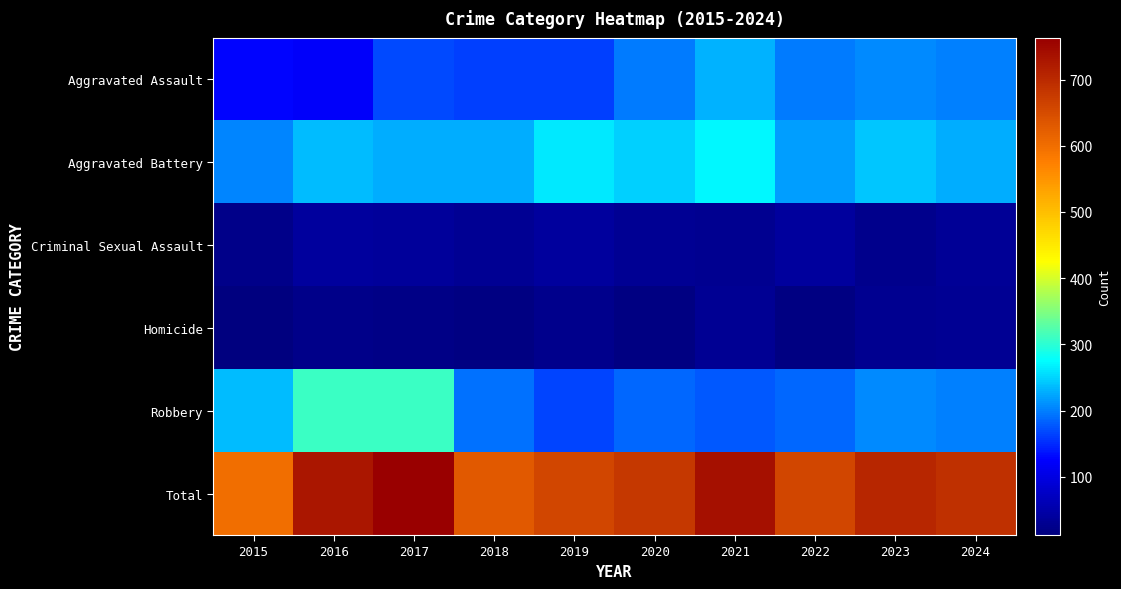

Reading left to right, transcribe all the data shown in this chart.

Aggravated Assault: 2015=128	2016=121	2017=170	2018=163	2019=163	2020=197	2021=230	2022=199	2023=207	2024=200
Aggravated Battery: 2015=203	2016=235	2017=228	2018=228	2019=264	2020=249	2021=273	2022=219	2023=241	2024=229
Criminal Sexual Assault: 2015=22	2016=40	2017=38	2018=30	2019=41	2020=30	2021=27	2022=39	2023=25	2024=33
Homicide: 2015=12	2016=23	2017=18	2018=15	2019=24	2020=16	2021=30	2022=16	2023=28	2024=30
Robbery: 2015=235	2016=310	2017=309	2018=193	2019=167	2020=186	2021=179	2022=187	2023=206	2024=200
Total: 2015=600	2016=729	2017=763	2018=629	2019=659	2020=678	2021=739	2022=660	2023=707	2024=692